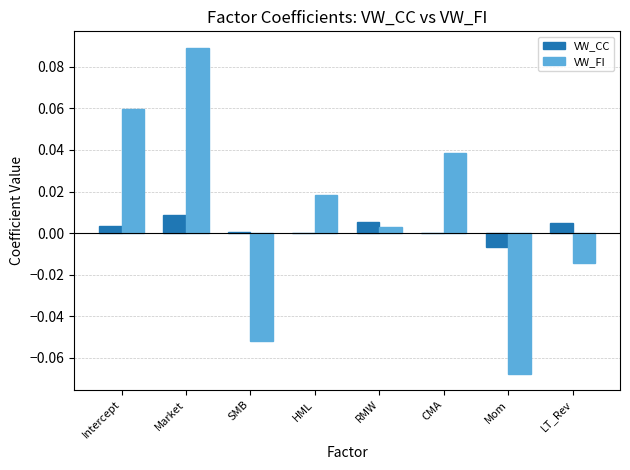

Is it true that VW_CC equals 0.0 at Intercept?

True